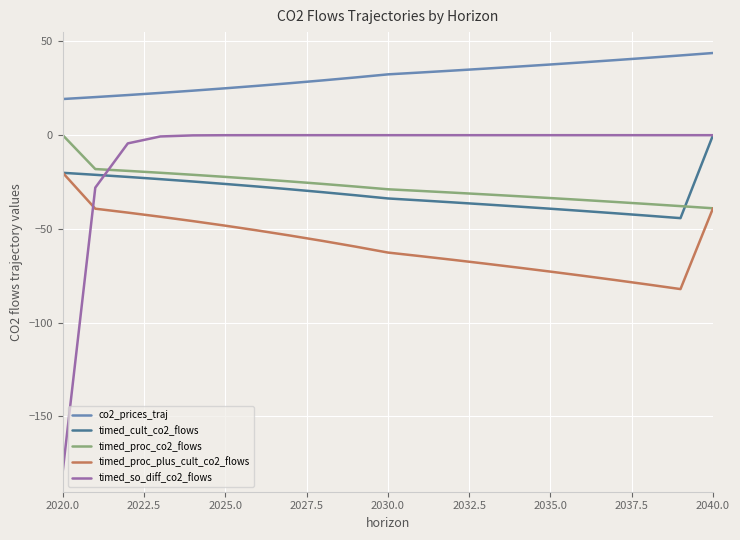

What is the lowest value of the timed_cult_co2_flows series?

-44.3